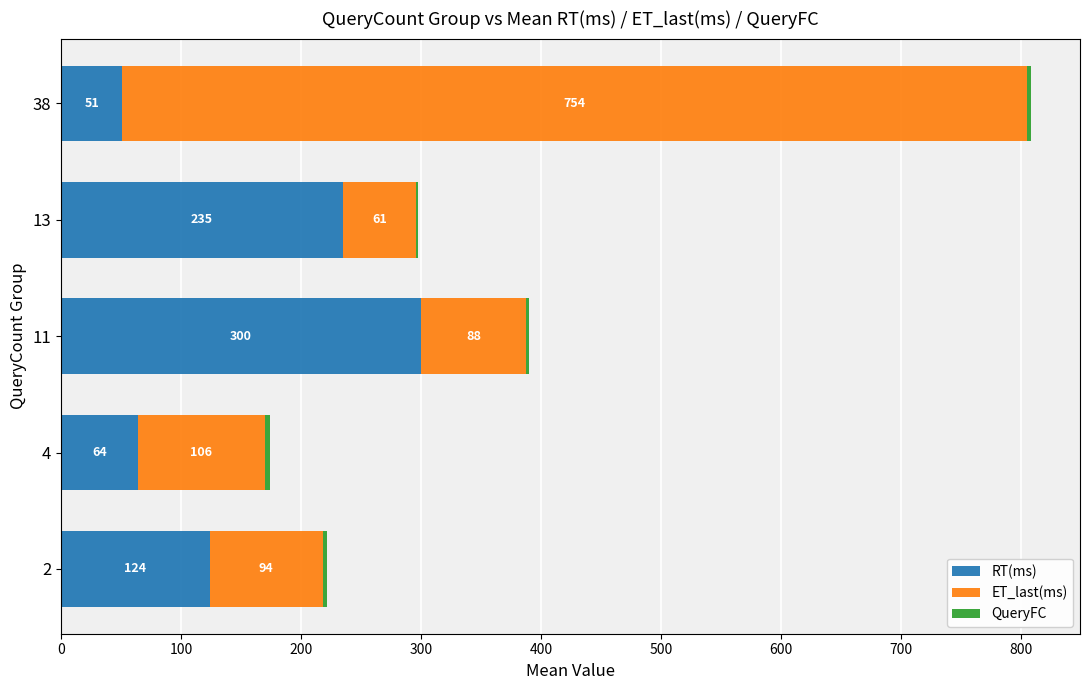

What is the sum of all RT(ms) values?

774